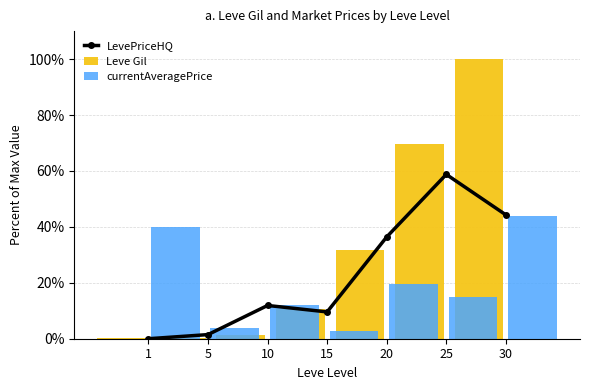

What is the maximum value for LevePriceHQ?

58.8